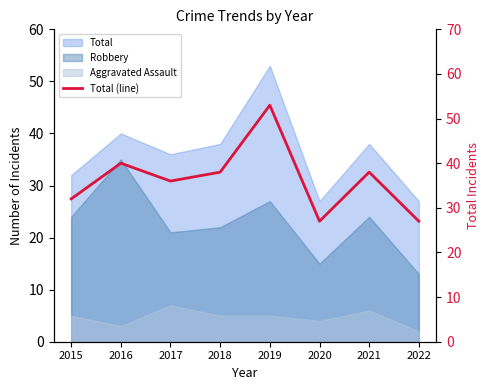

Which label corresponds to the smallest value in the chart?

2020